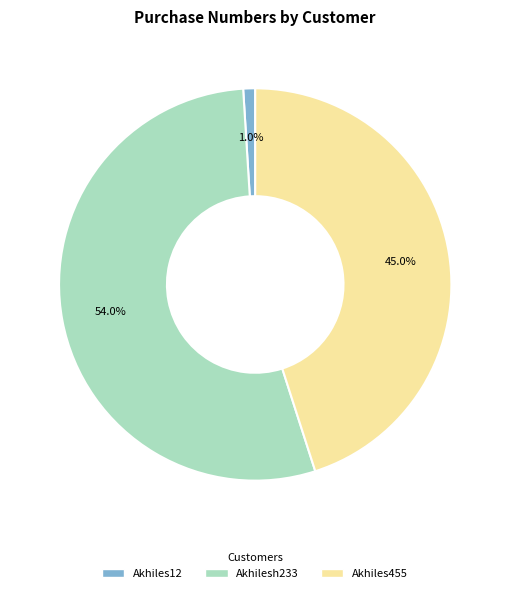

Which has a higher value, Akhilesh233 or Akhiles455?

Akhilesh233